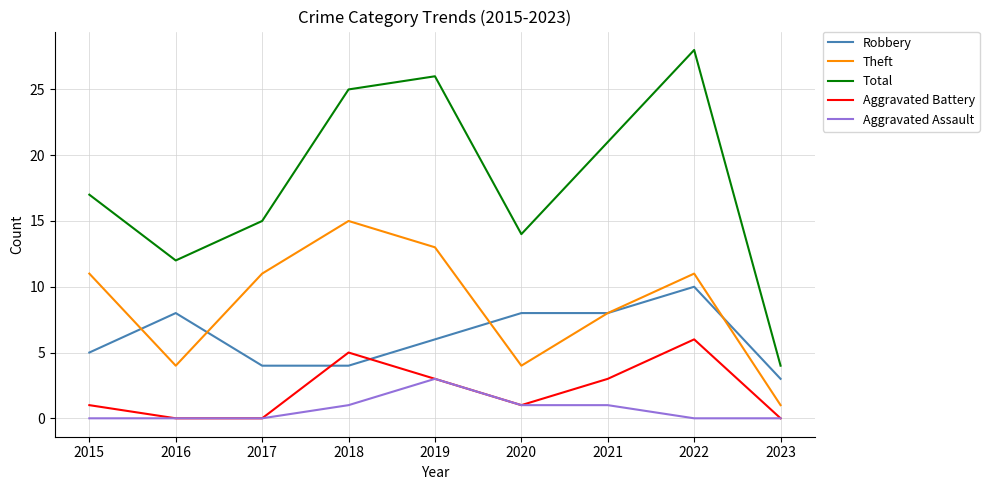

Is it true that Aggravated Assault equals 1 at 2022?

False